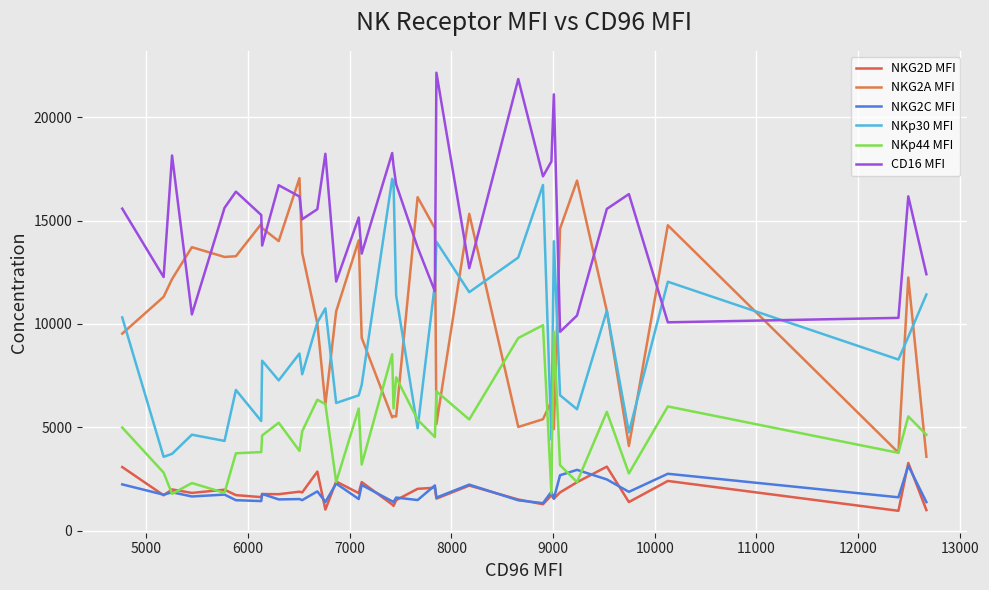

What is the difference between the maximum and second lowest values in the NKp30 MFI series?

13293